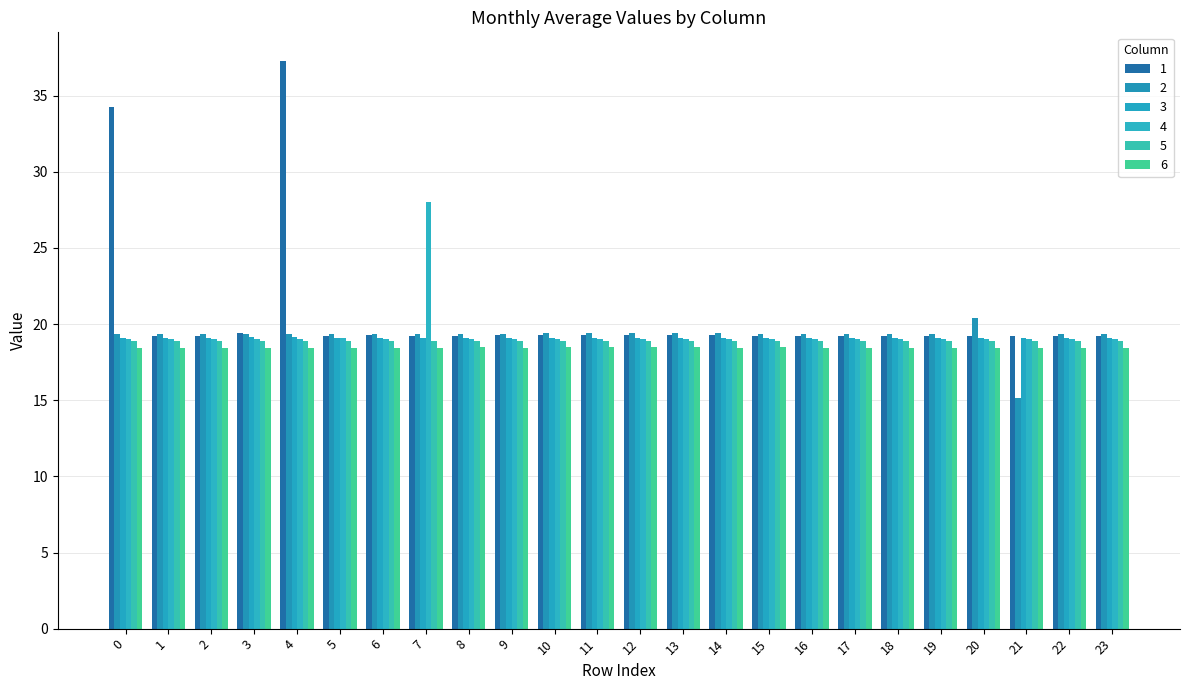

At which category does the chart reach its minimum across all series?

21